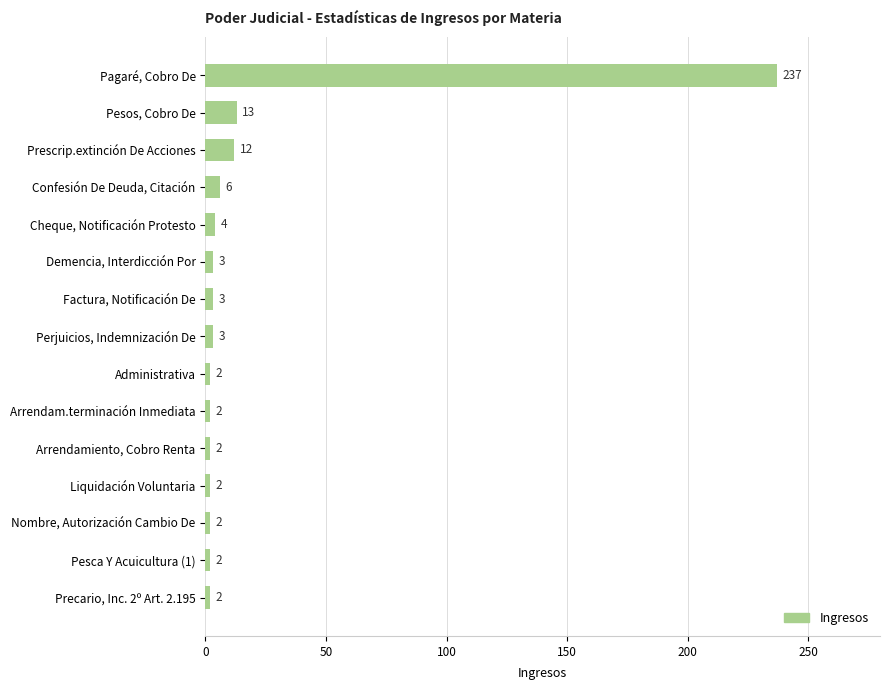

What is the change in value from Confesión De Deuda, Citación to Precario, Inc. 2º Art. 2.195?

-4